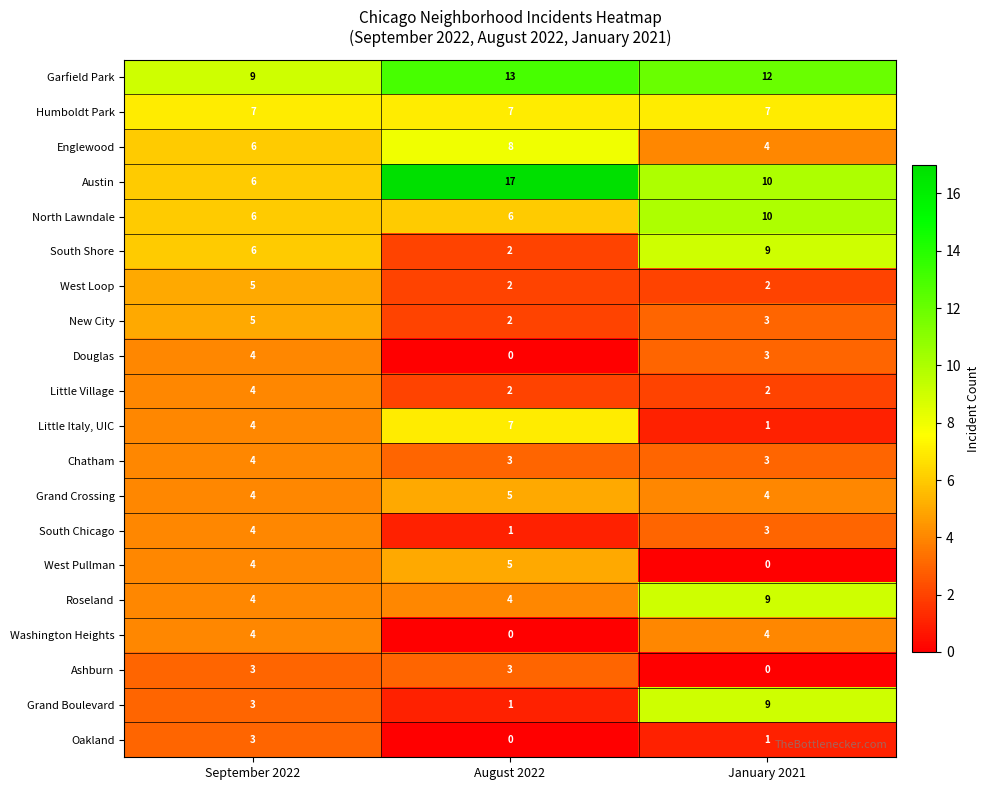

True or false: South Shore has a value of 6 at September 2022.

True